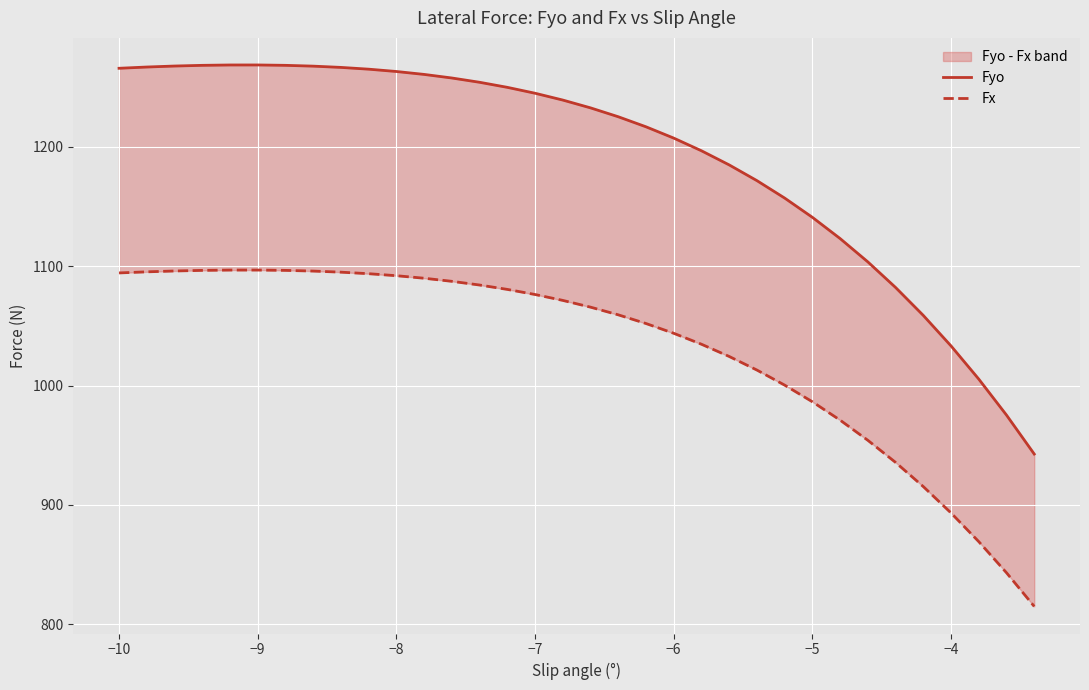

What are all the series names shown in the legend?

Fyo, Fx